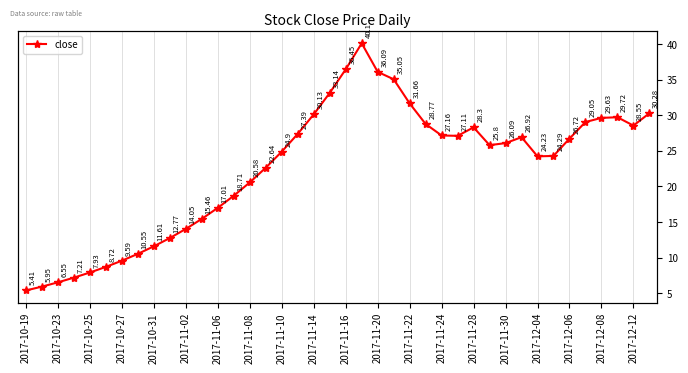

Count the number of values greater than 26.

20